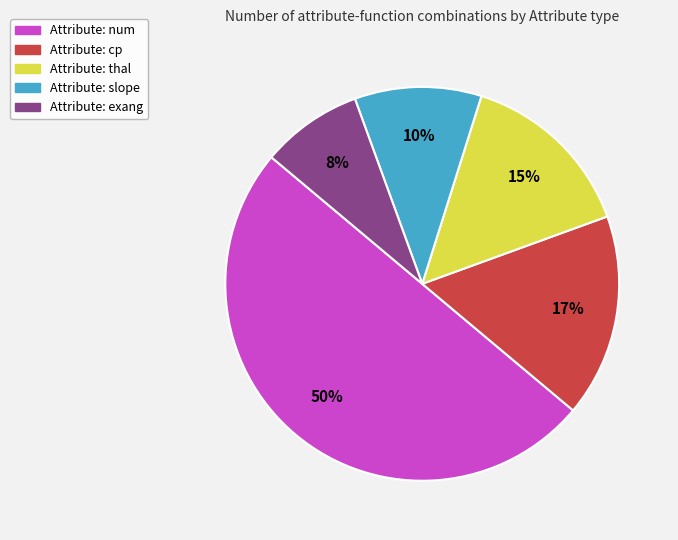

How many segments does this pie chart have?

5